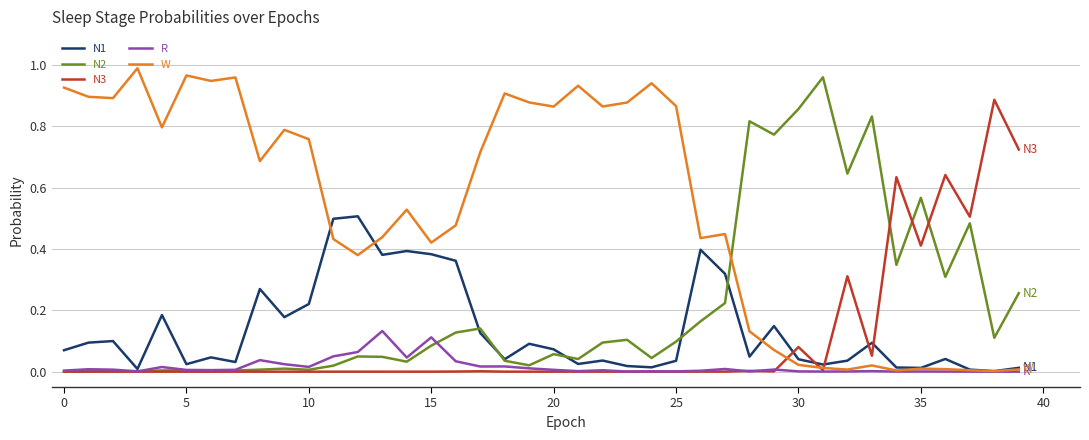

Which series has the largest total across all categories?

W